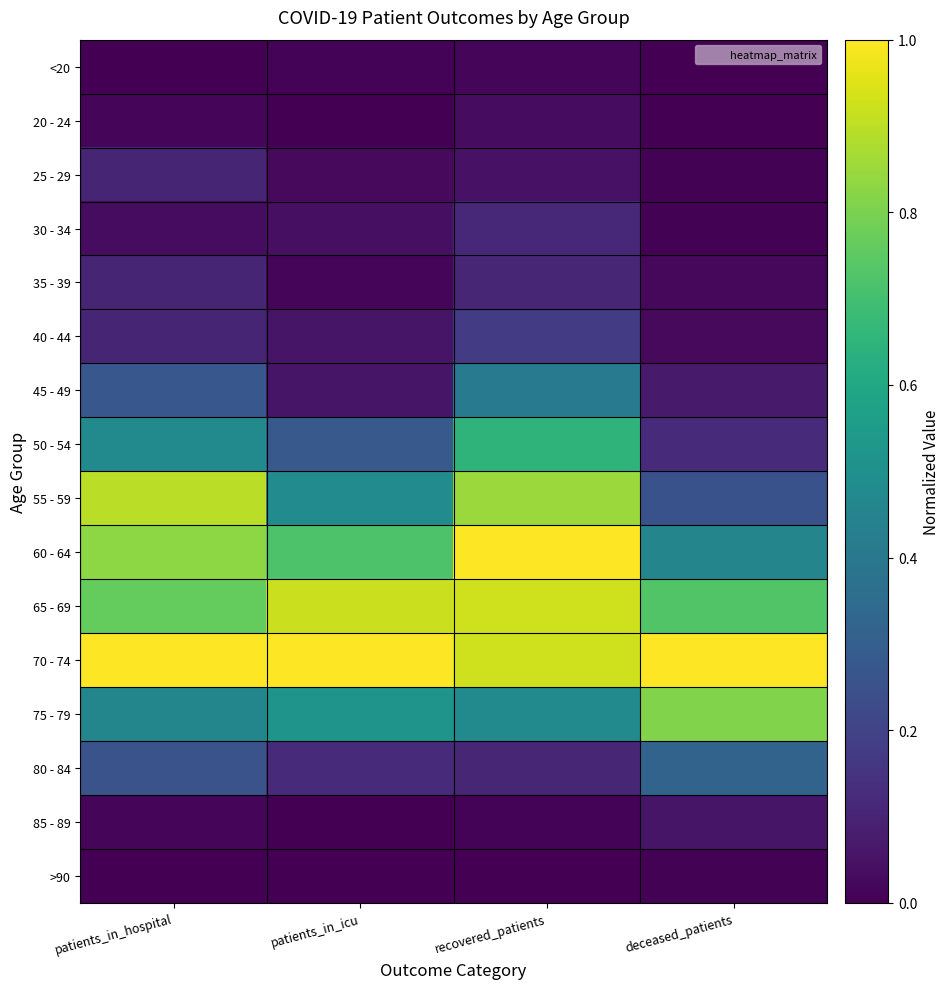

Which has a higher value, patients_in_icu or deceased_patients?

patients_in_icu